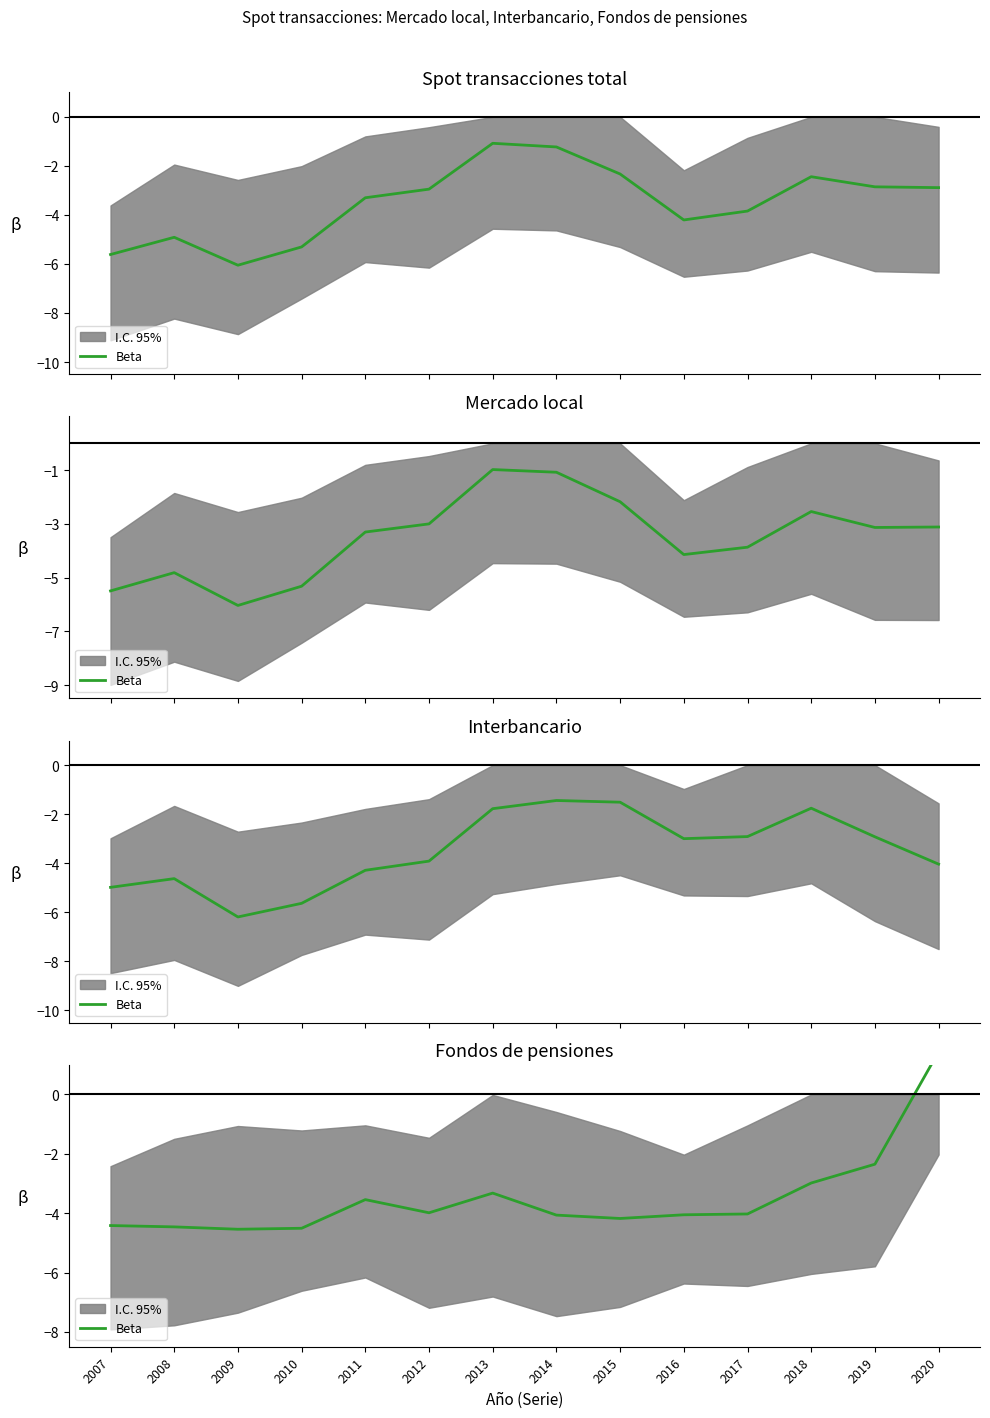

The value at 2013 is -3.3. True or false?

True